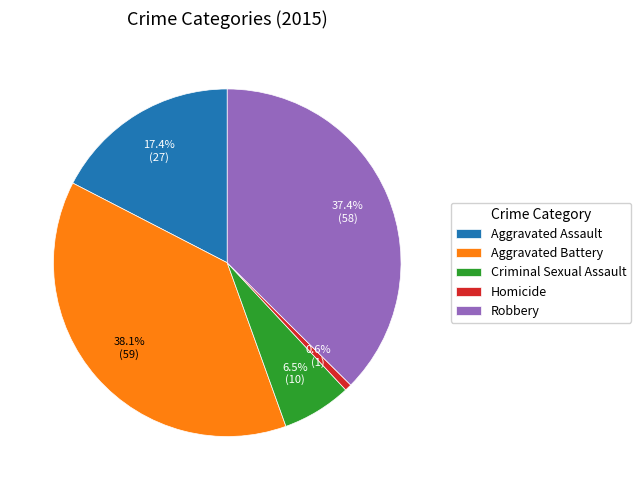

Between Robbery and Homicide, which is larger?

Robbery